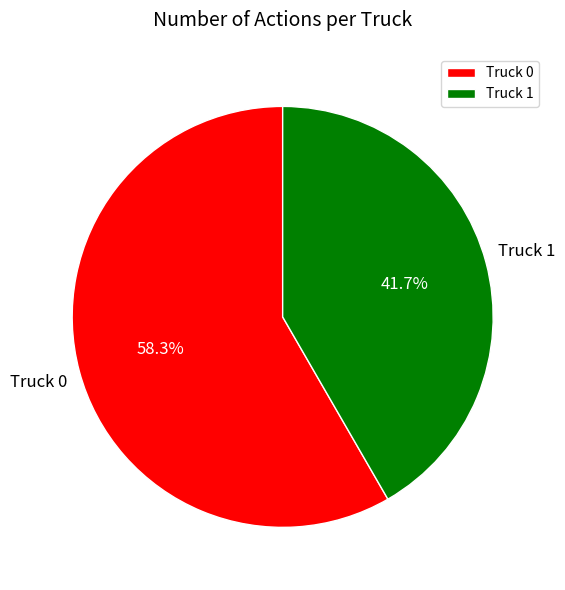

What is the ratio of the value at Truck 1 to the value at Truck 0?

0.7